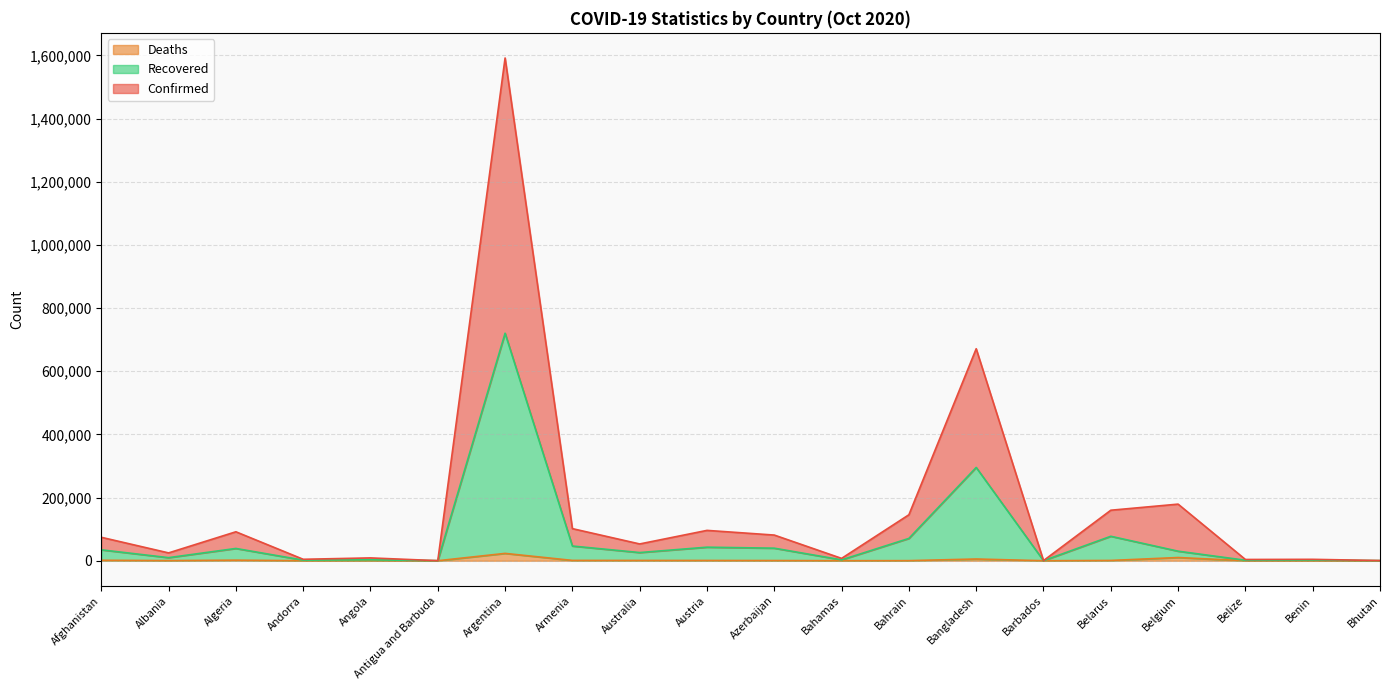

At which category does Confirmed reach its first local valley?

Albania